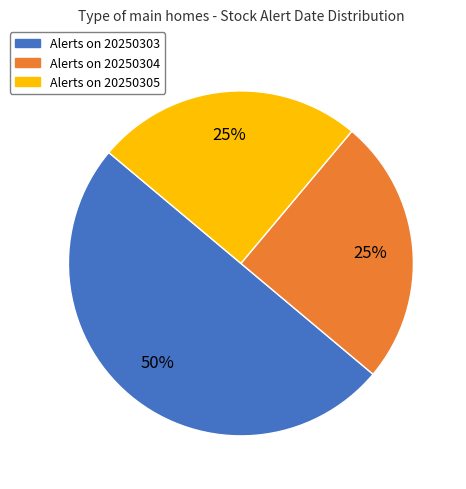

To the nearest percent, what is the average slice percentage?

33%